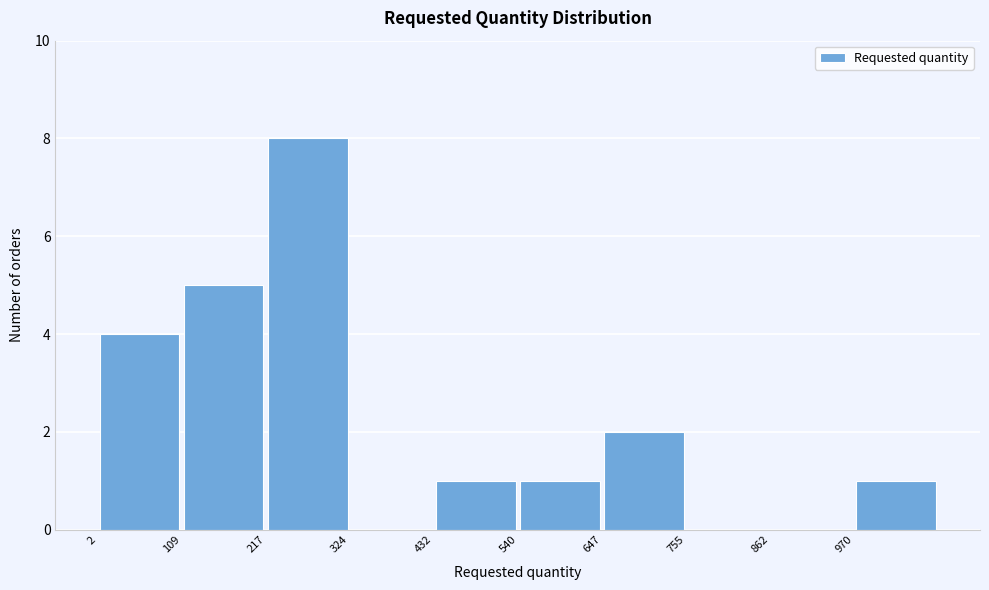

How tall is the bar that spans 980 to 1080 on the x-axis? Neither the bar edges nor the heights are printed on the chart, so give them approximately, as read against the axes.

1